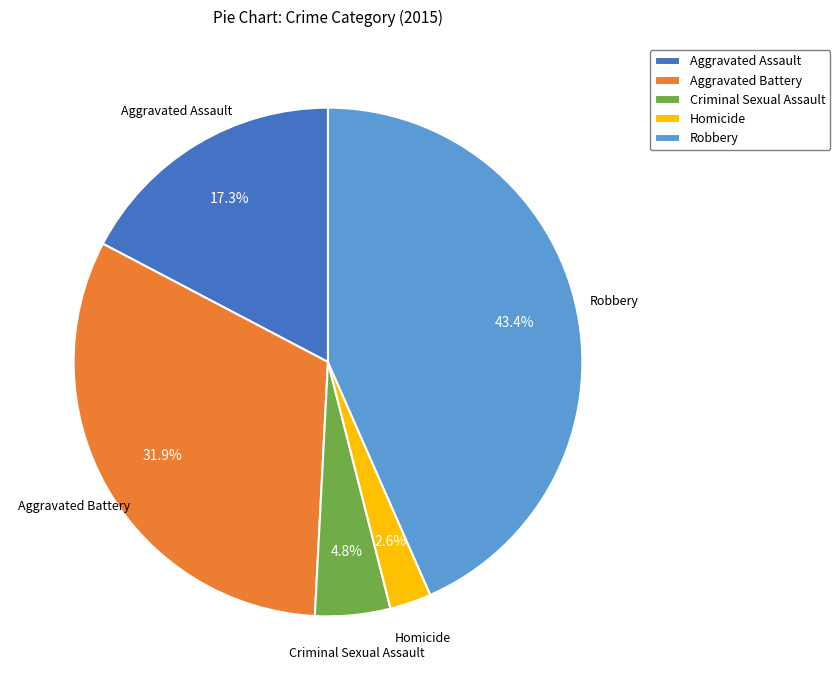

Count the number of slices in the pie.

5